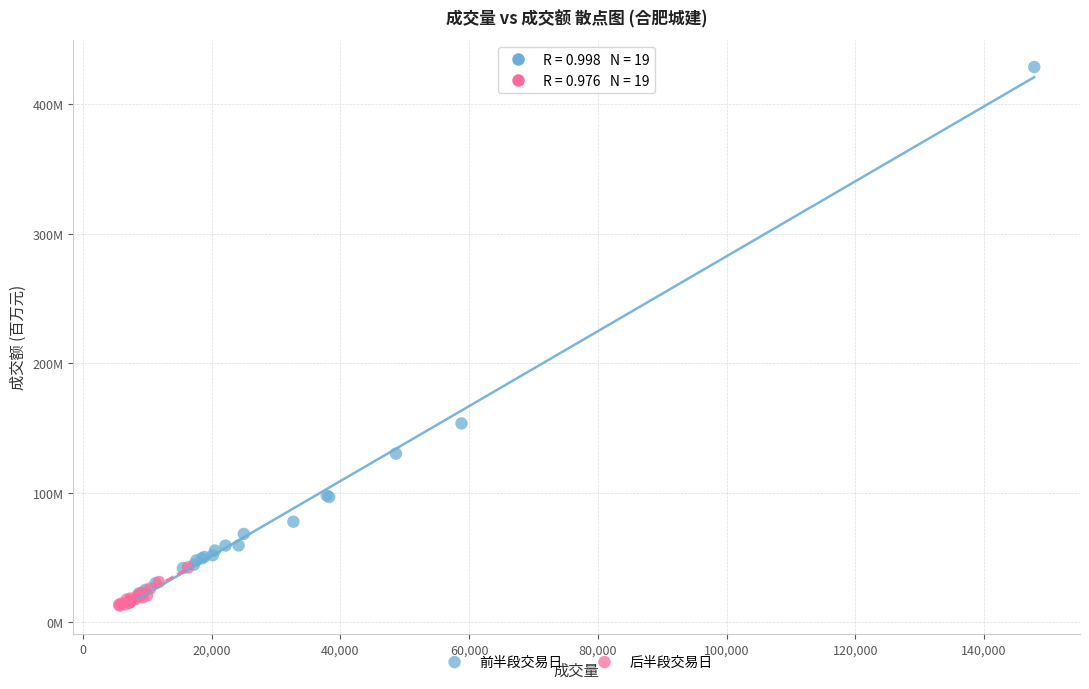

What are all the series names shown in the legend?

前半段交易日, 后半段交易日